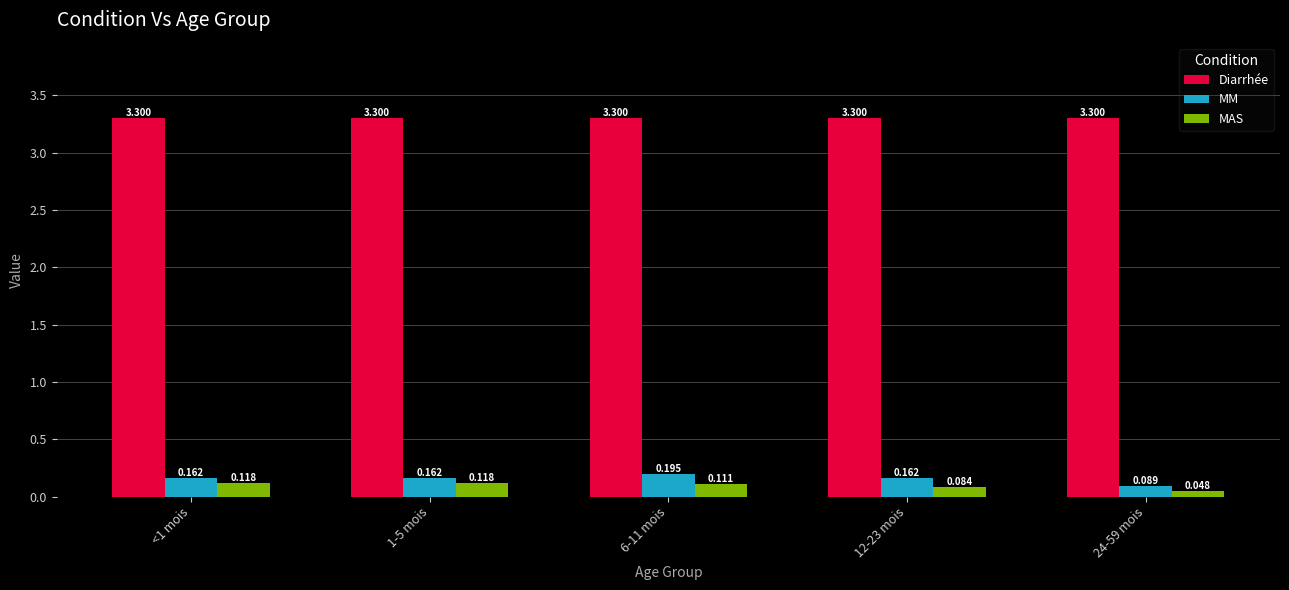

How many MM values are between 0 and 1?

5